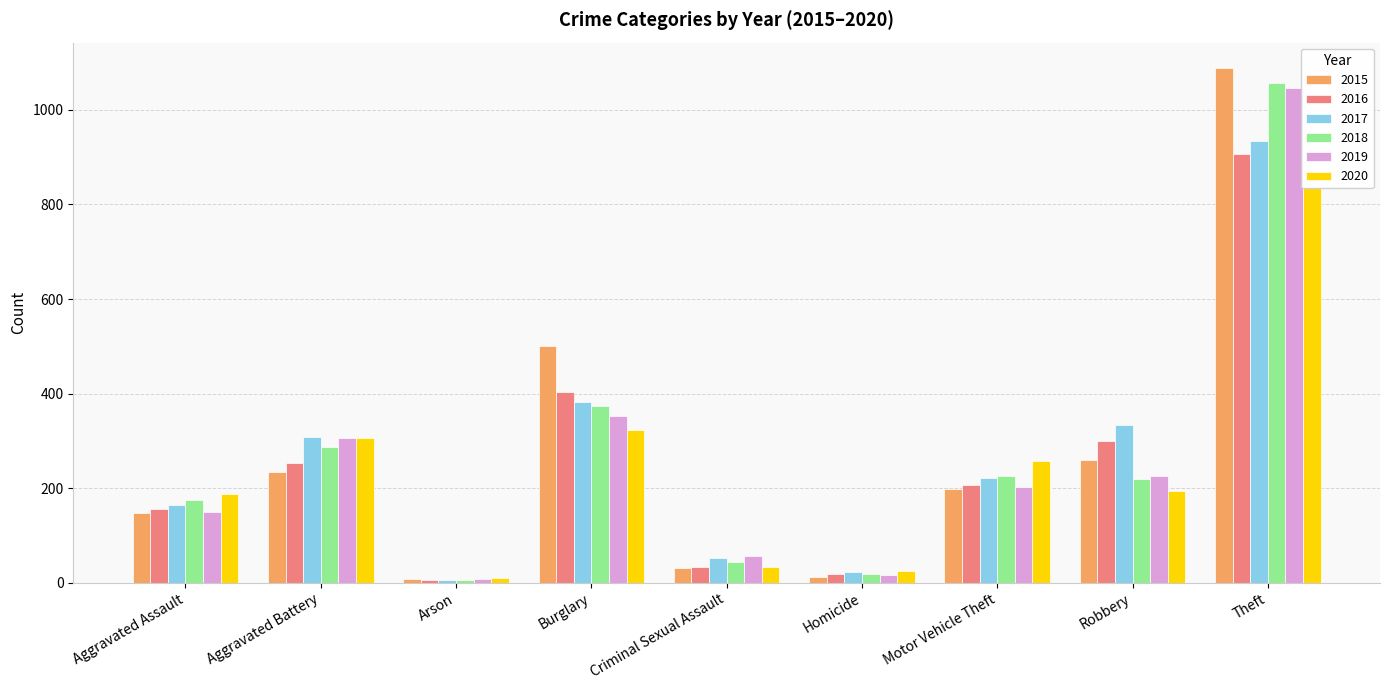

What is the label of the 6th bar from the right?

Burglary